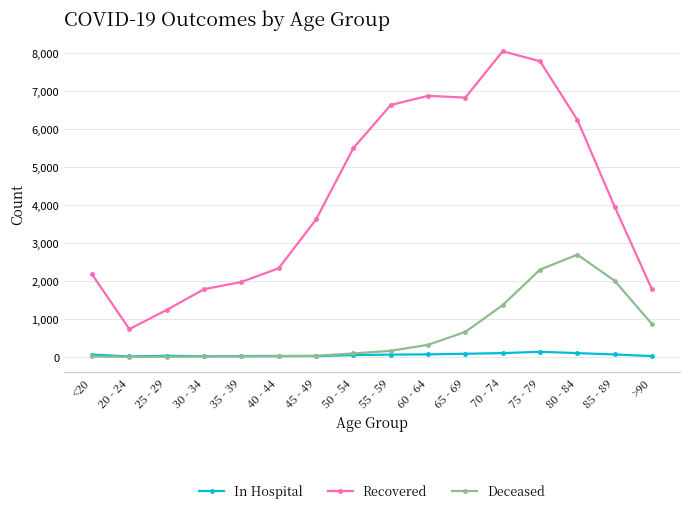

True or false: Recovered and In Hospital cross at least once.

False